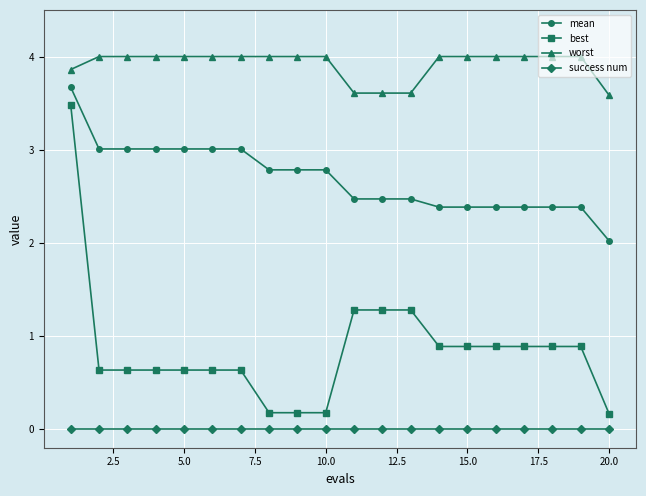

True or false: mean and success num cross at least once.

False